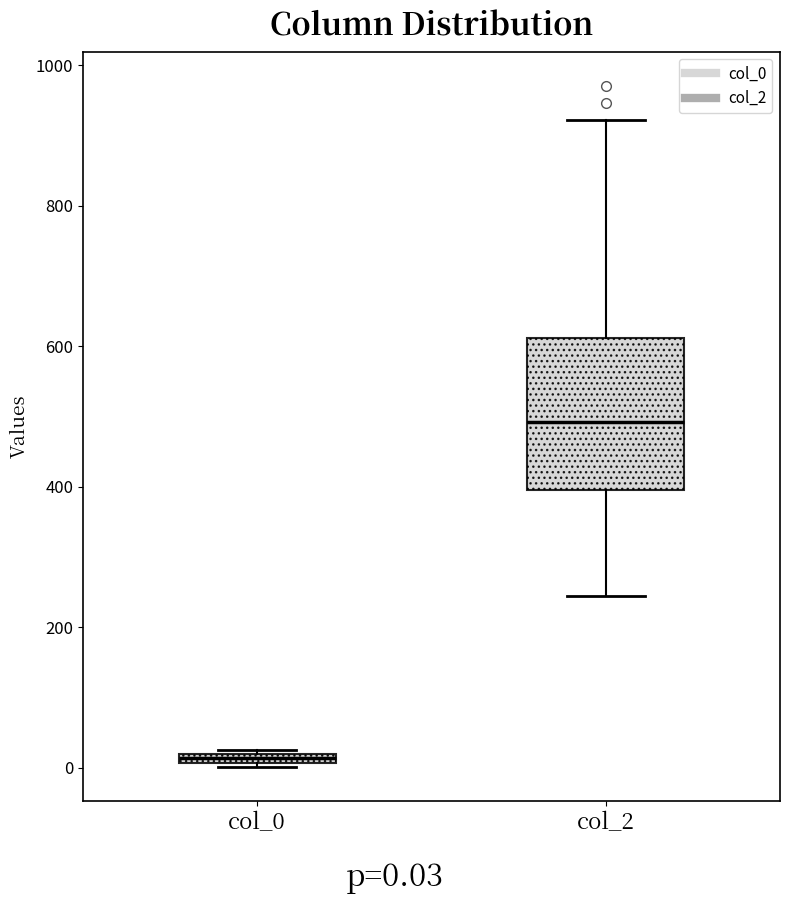

Which box's median line is the lowest?

col_0